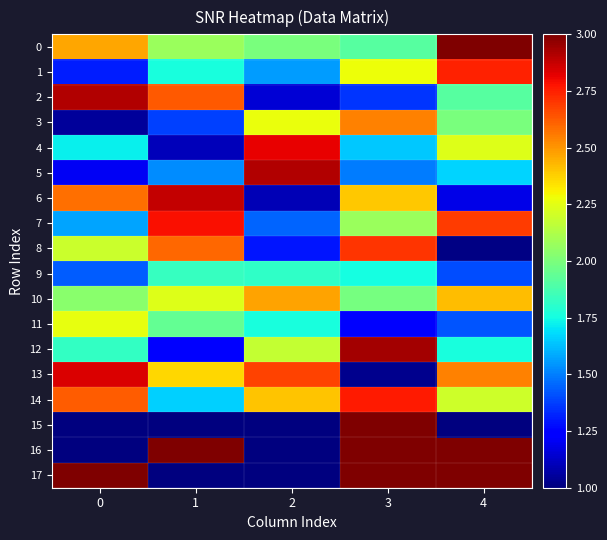

At how many categories does at least one series exceed 2?

5